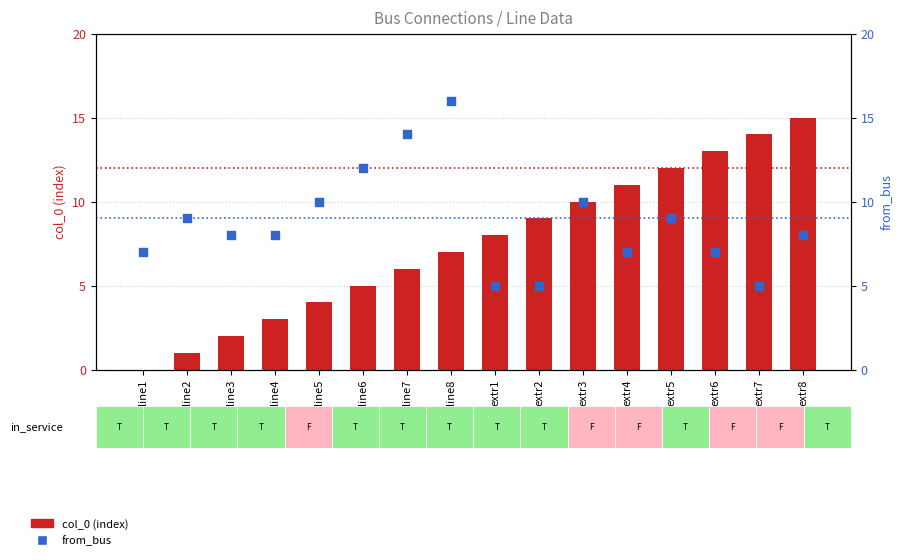

Which series has the widest spread of Y values?

col_0